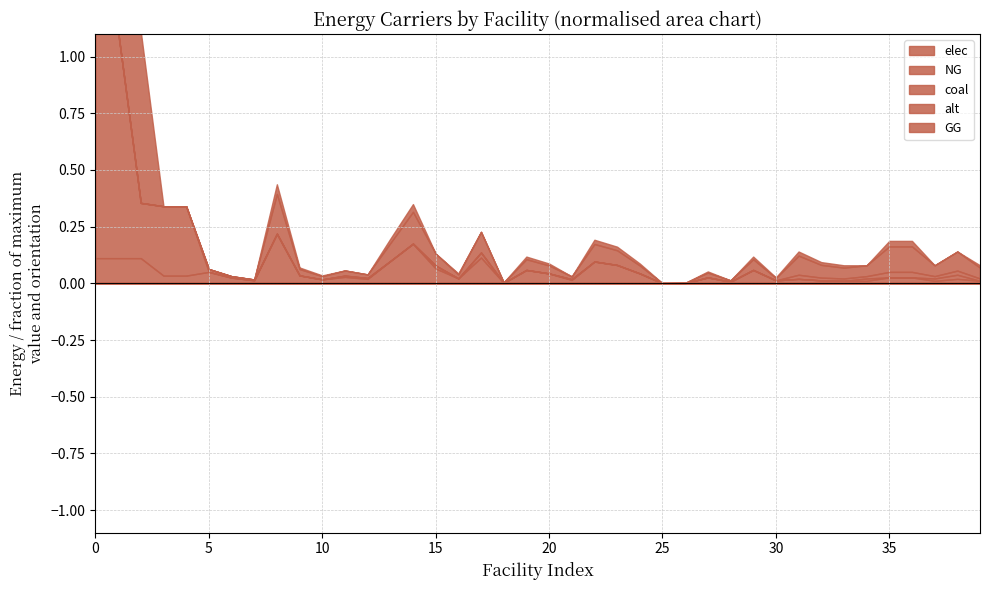

True or false: elec has a value of 793870.4 at voest Linz B.

True